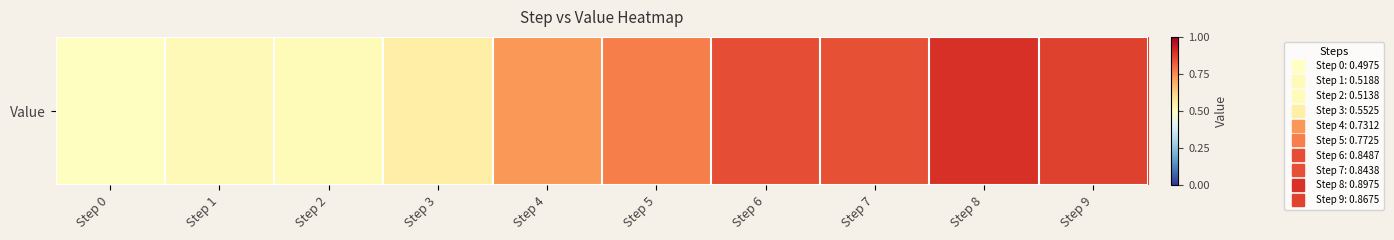

At which category does the chart reach its peak across all series?

Step 8